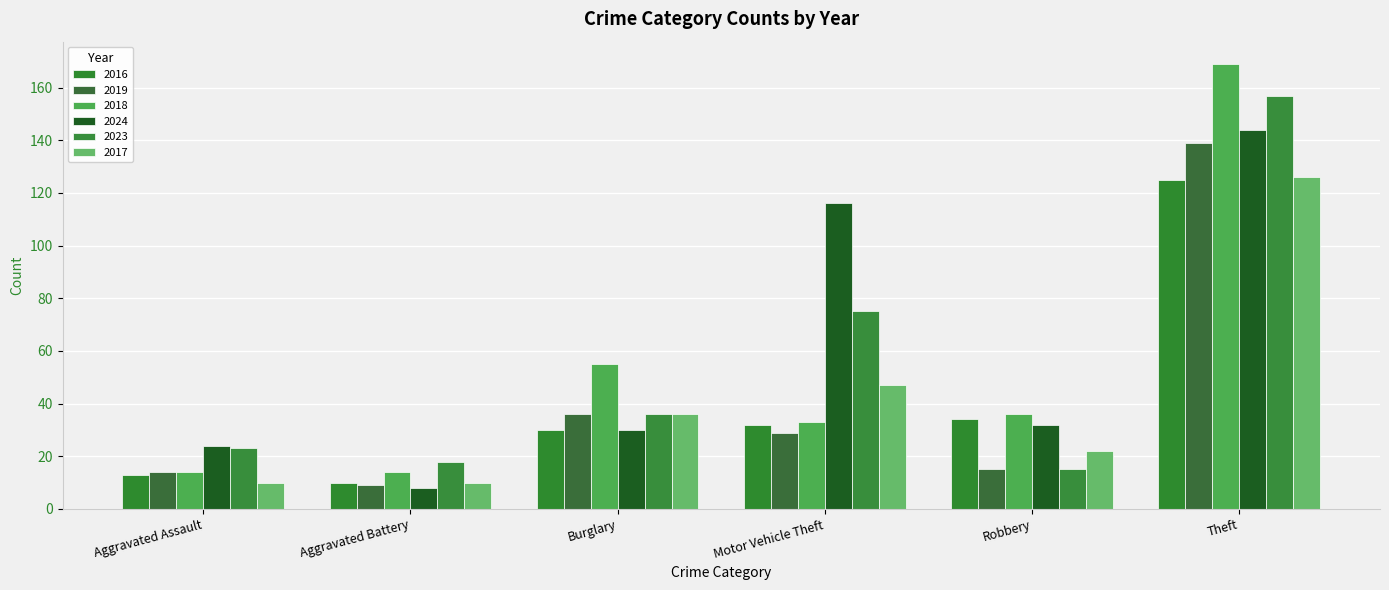

Reading left to right, extract all data points from this chart.

2016: 13	10	30	32	34	125
2019: 14	9	36	29	15	139
2018: 14	14	55	33	36	169
2024: 24	8	30	116	32	144
2023: 23	18	36	75	15	157
2017: 10	10	36	47	22	126